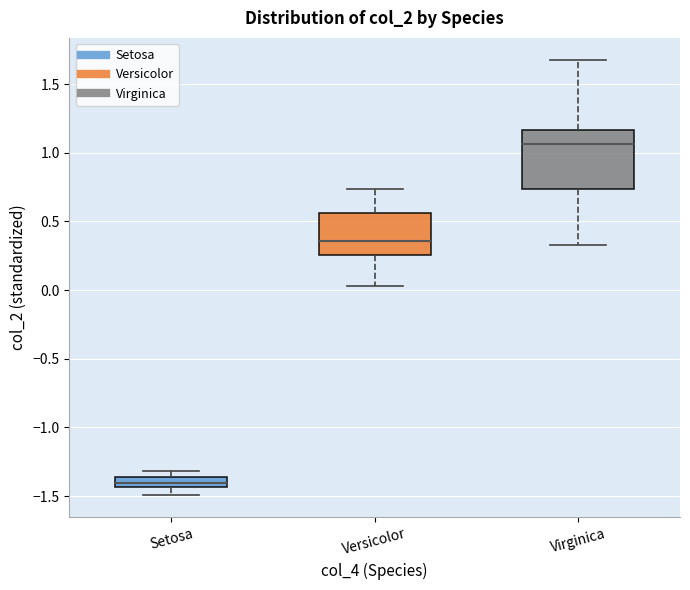

Which box has the highest median line?

Virginica